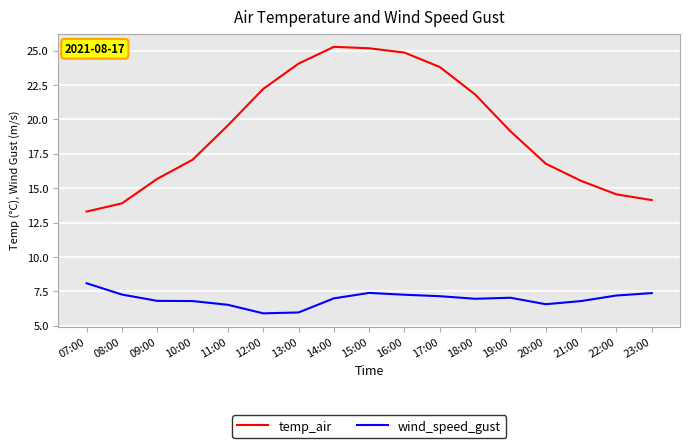

At which label does temp_air first exceed 19?

11:00